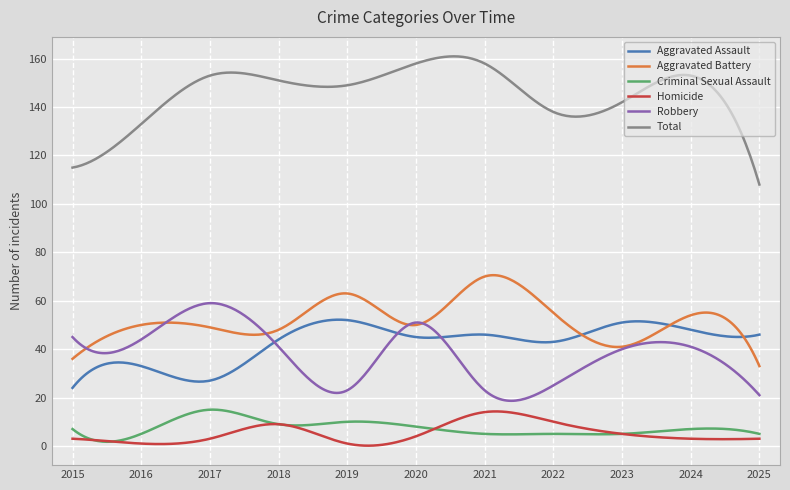

True or false: Total and Aggravated Assault cross at least once.

False